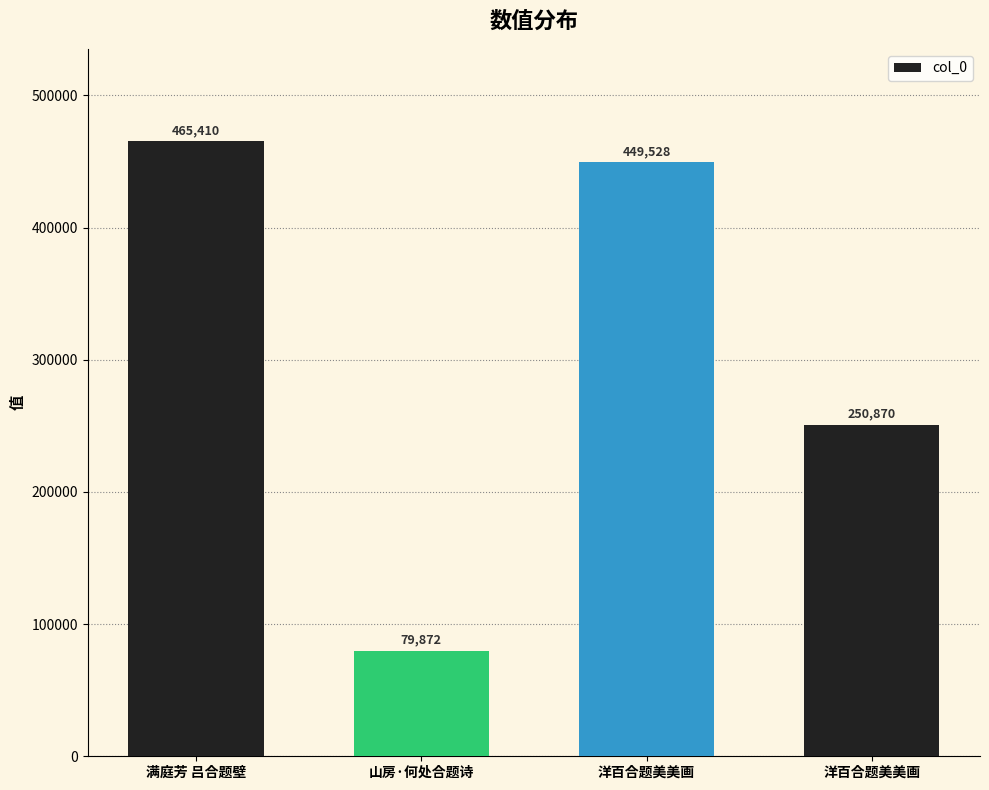

At which label is the value closest to 272641?

洋百合题美美画